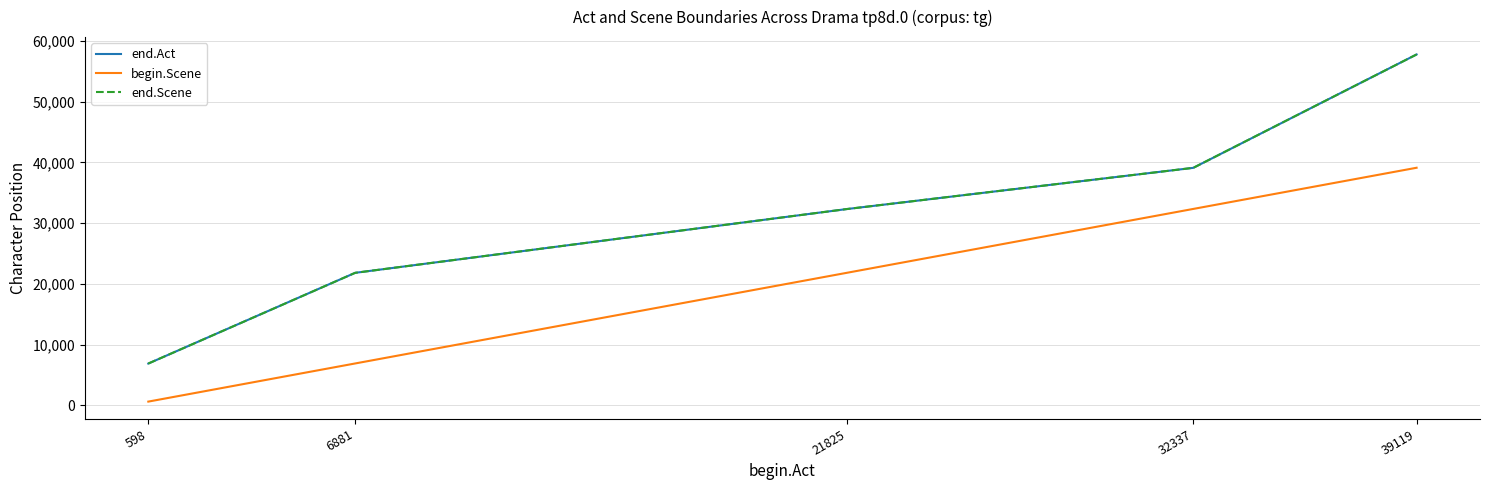

The value of begin.Scene at 39119 is 62165. True or false?

False